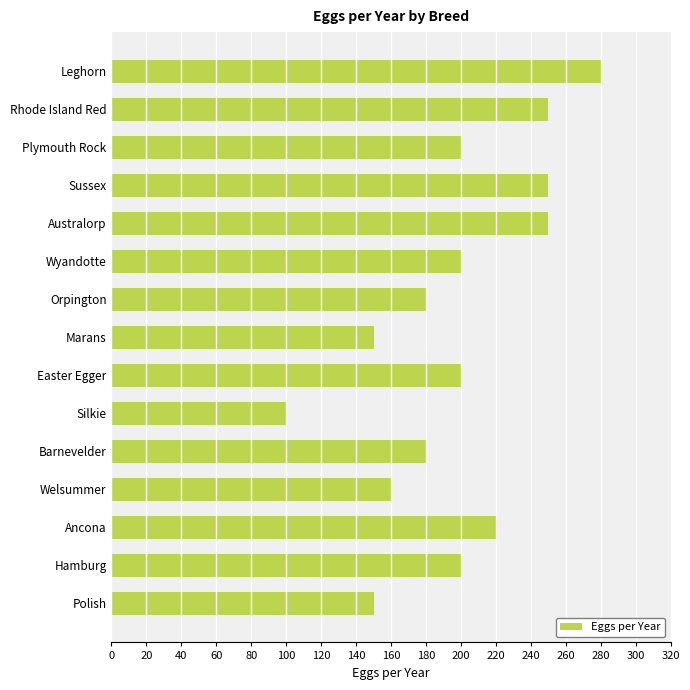

The value at Welsummer is 160. True or false?

True